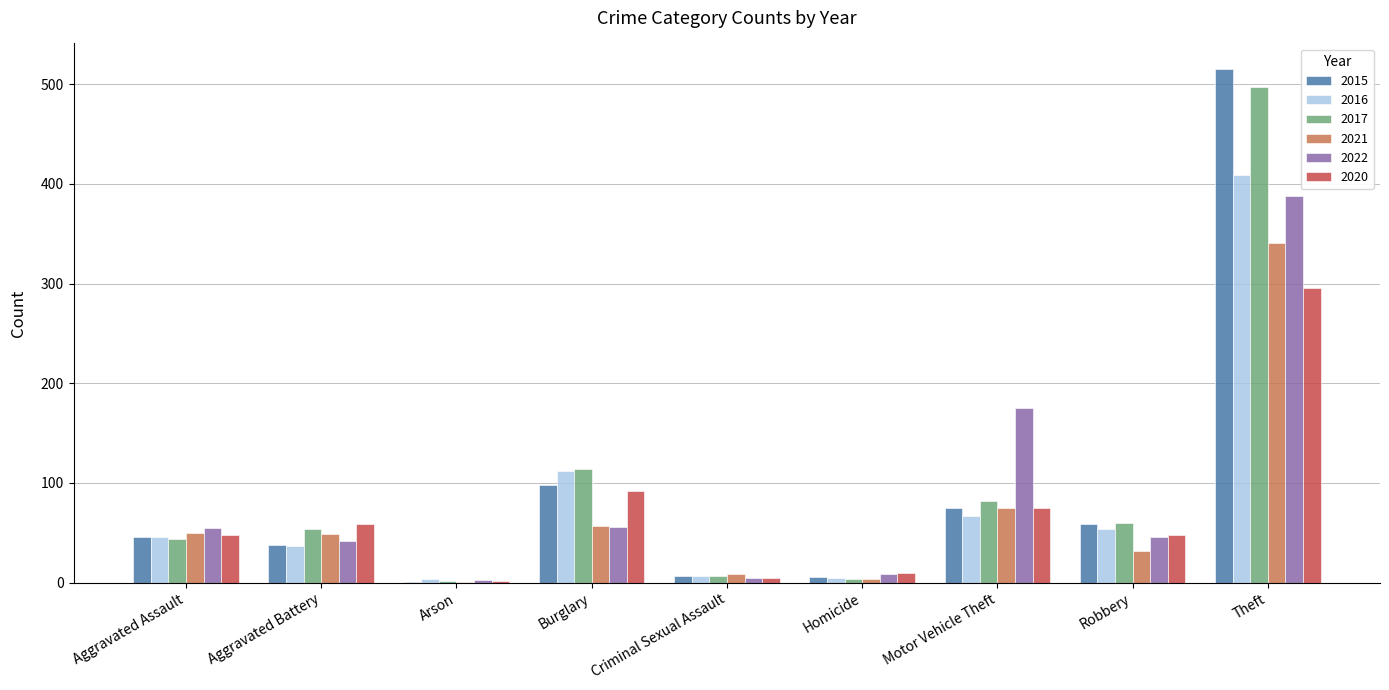

Which series changed the most between Criminal Sexual Assault and Theft?

2015